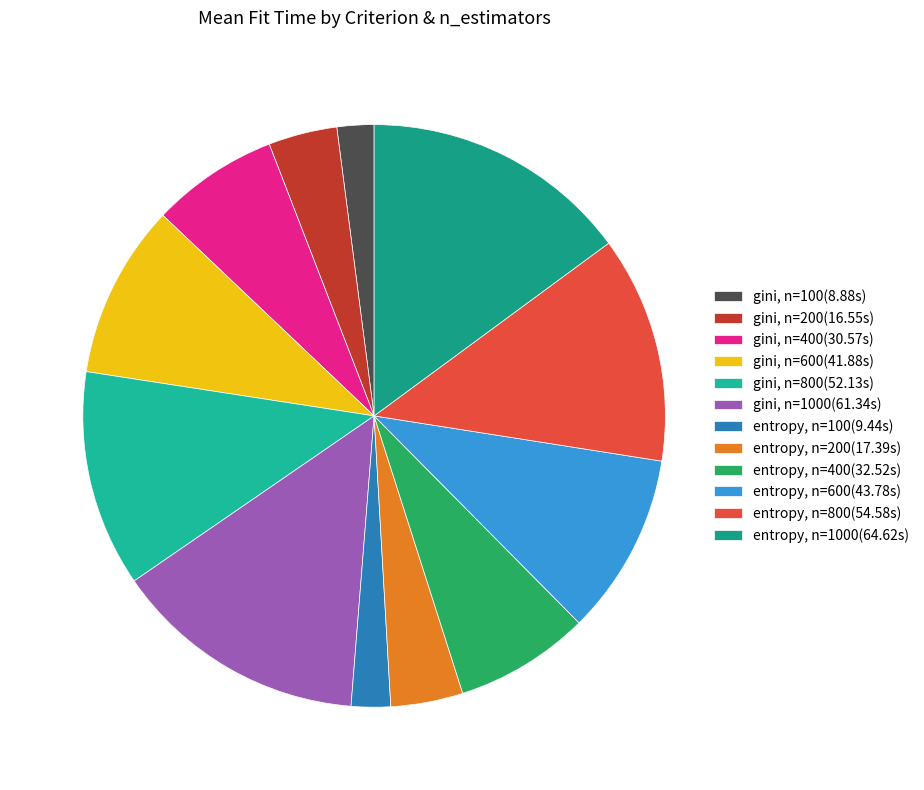

How many slices are in this pie chart?

12